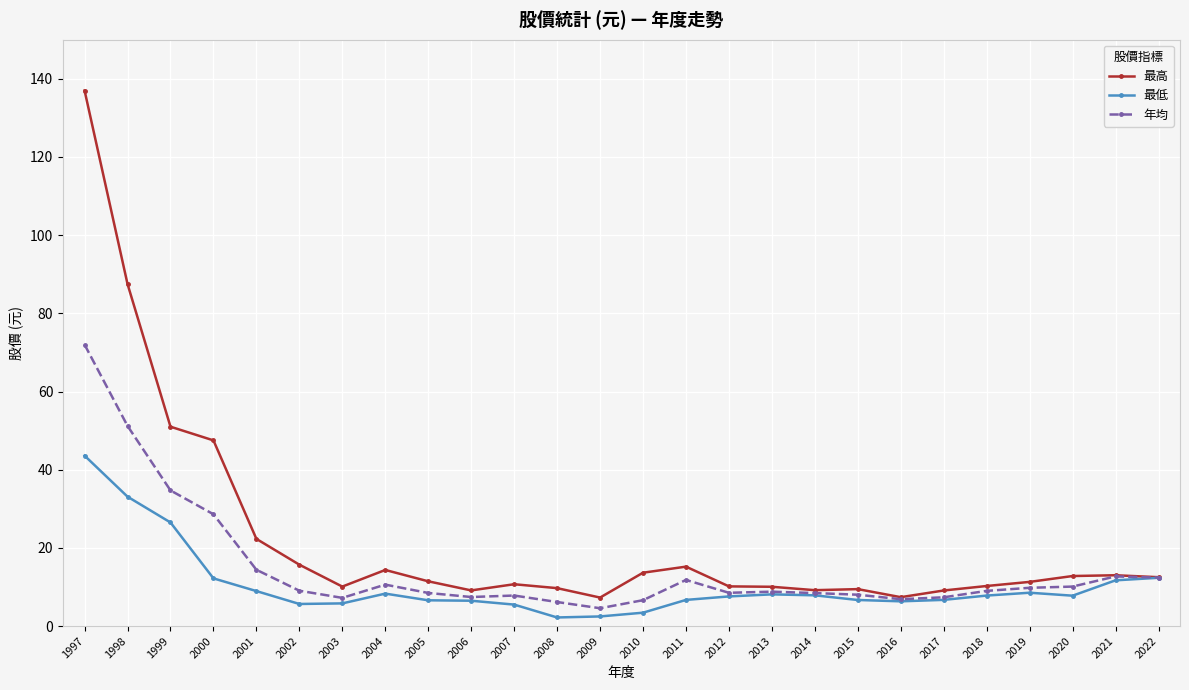

What are all the series names shown in the legend?

最高, 最低, 年均